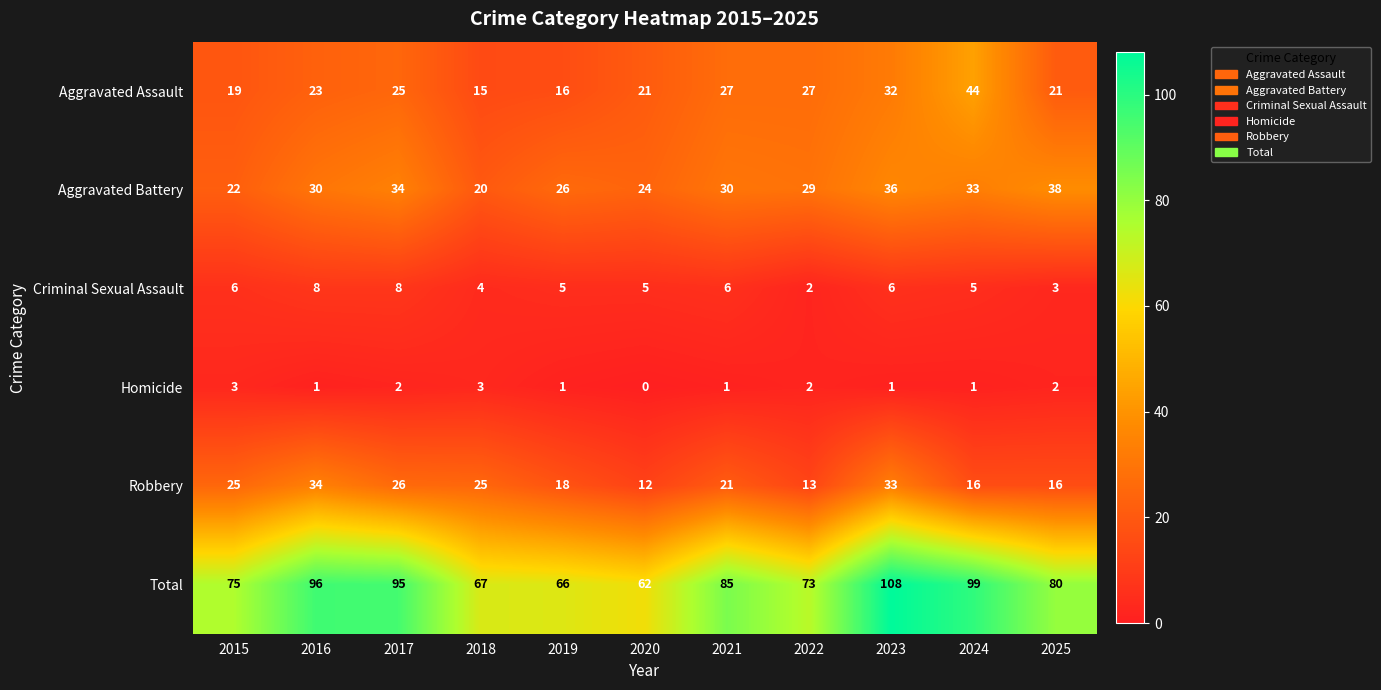

Count the number of categories in the chart.

11